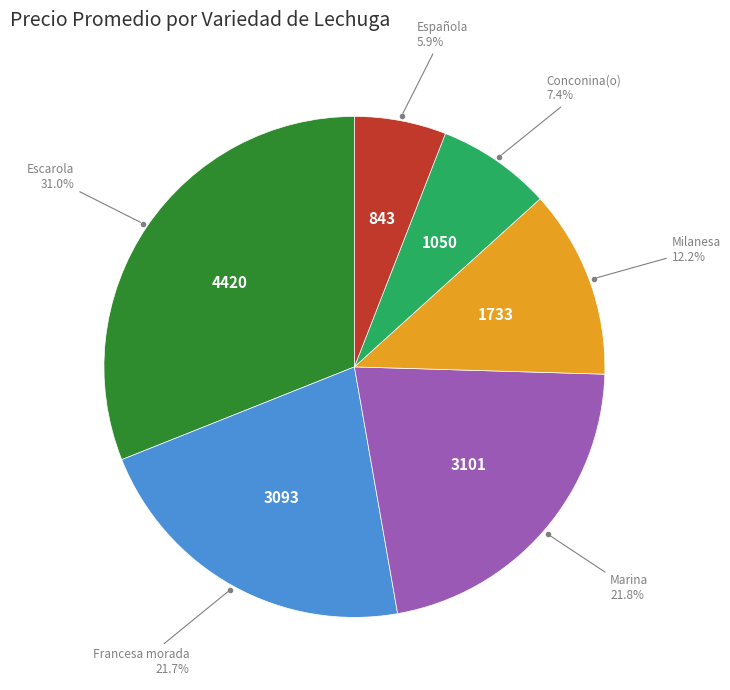

Is there a majority slice in this chart?

No